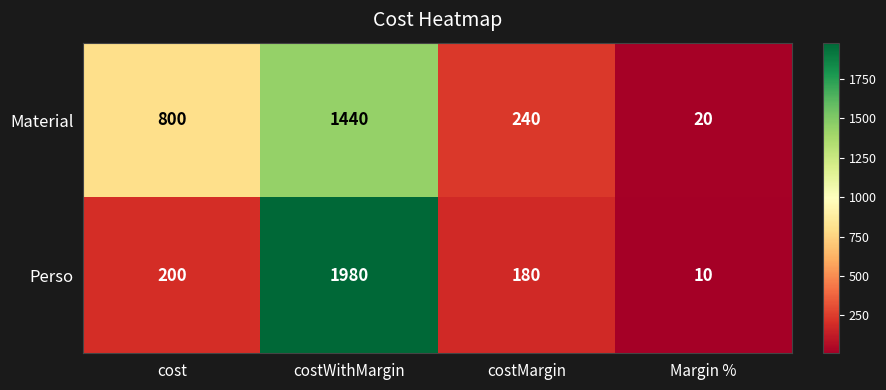

Which series has the largest range (max minus min)?

Perso